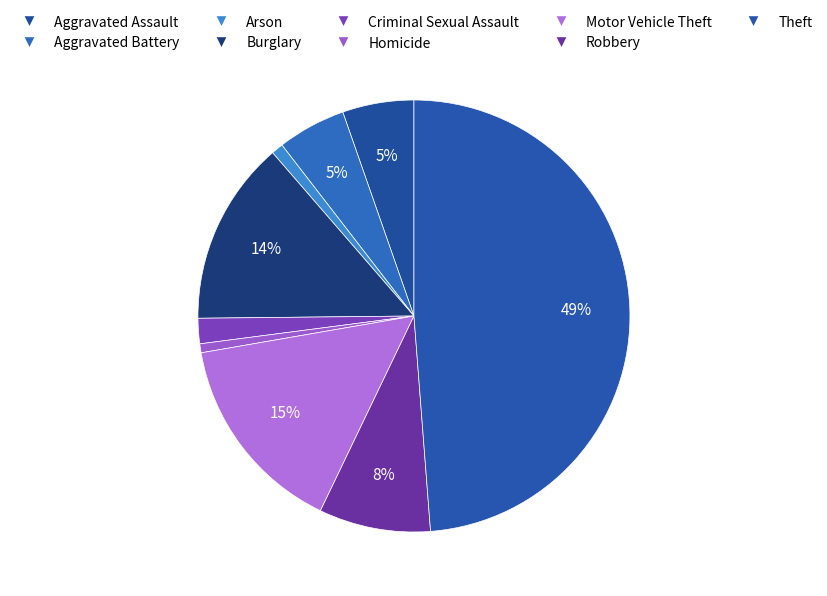

Which slice is the largest?

Theft